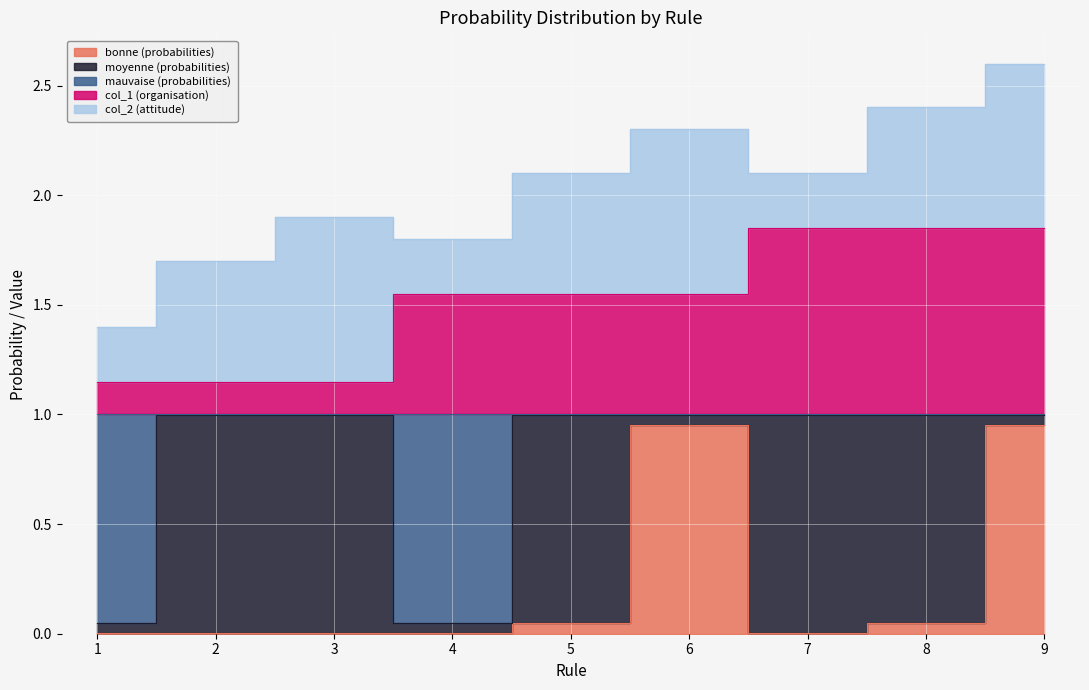

Which series has the largest total across all categories?

col_1 (organisation)